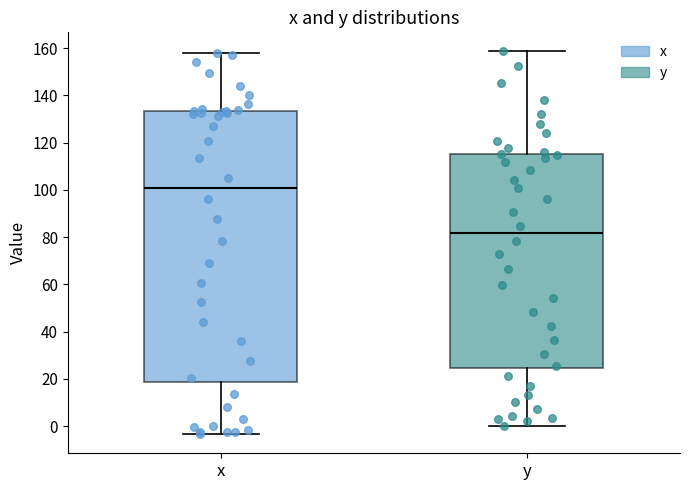

Reading left to right, read every box against the y-axis: the position of its median line, the range the box covers, and the ends of its whiskers. The values are not printed on the chart, so give them approximately, as read against the axis.

x: median 100, box 18 to 134, whiskers -4 to 158
y: median 82, box 24 to 116, whiskers 0 to 158